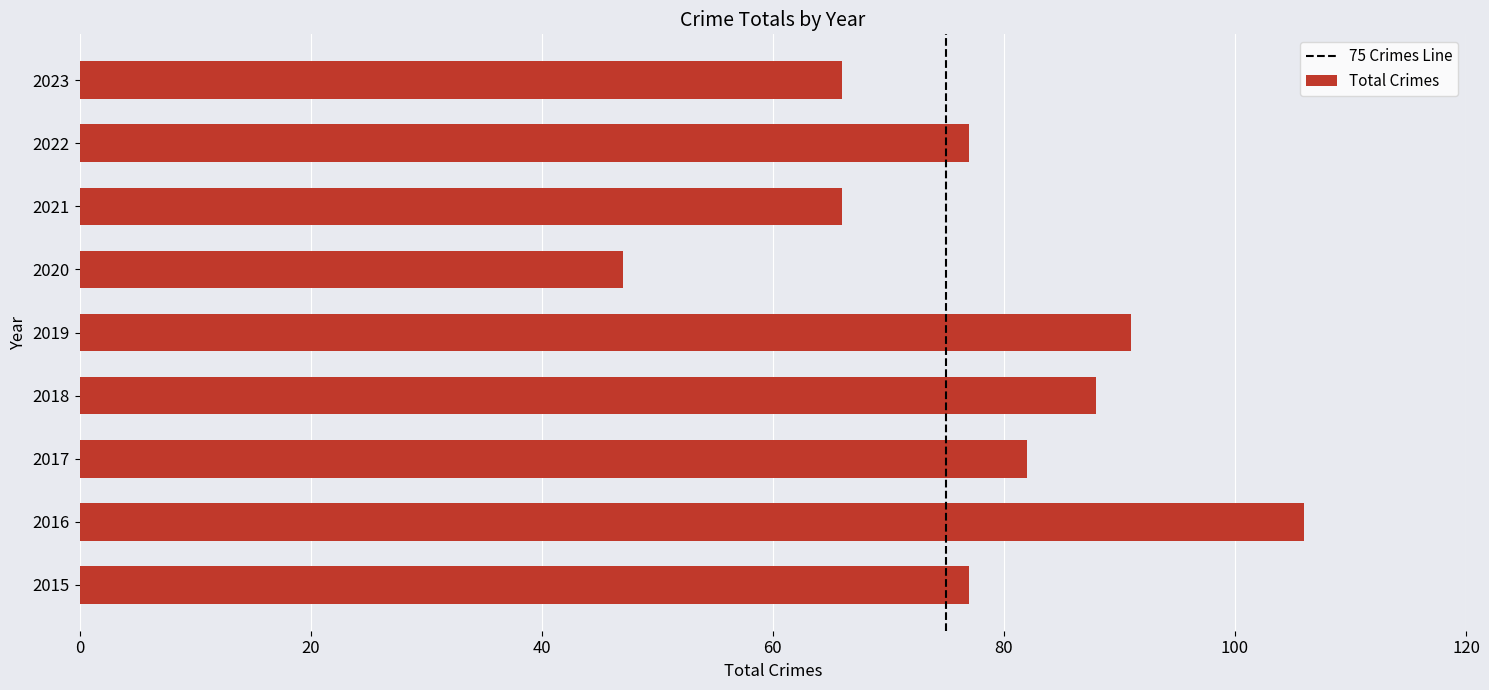

What is the minimum value shown in the chart?

47